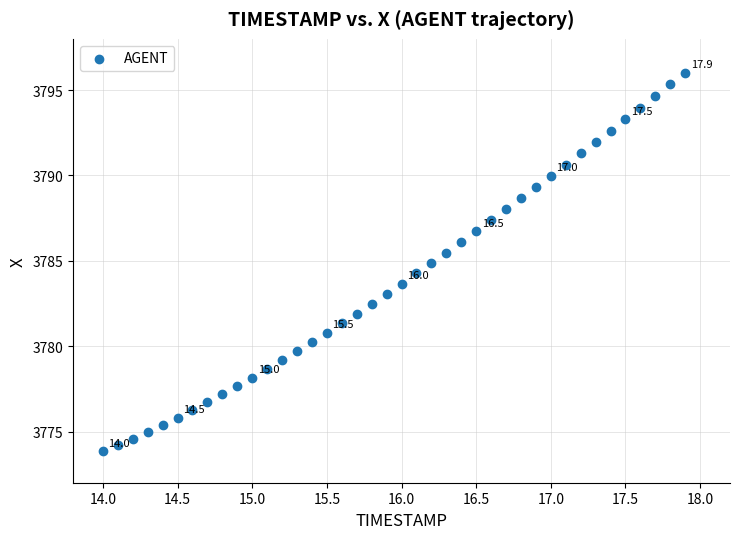

What is the range of Y values (max minus min)?

22.2